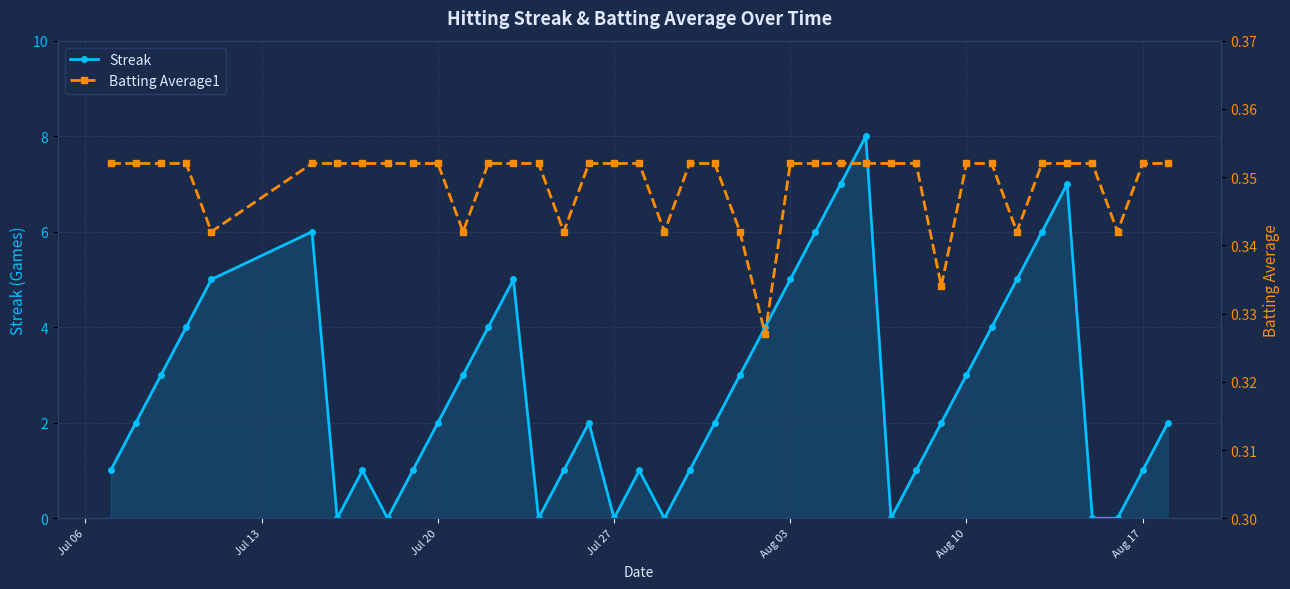

How many interior local peaks does the Streak series have?

7